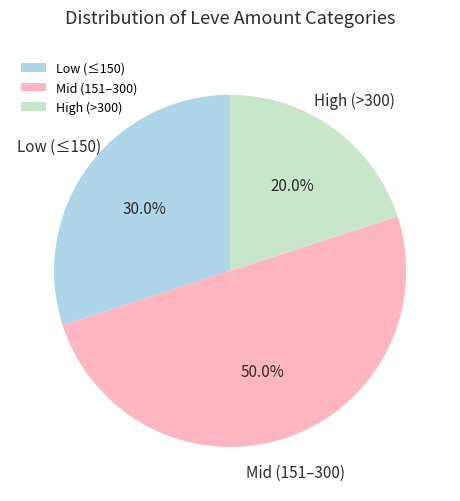

Which slice is the largest?

Mid (151–300)